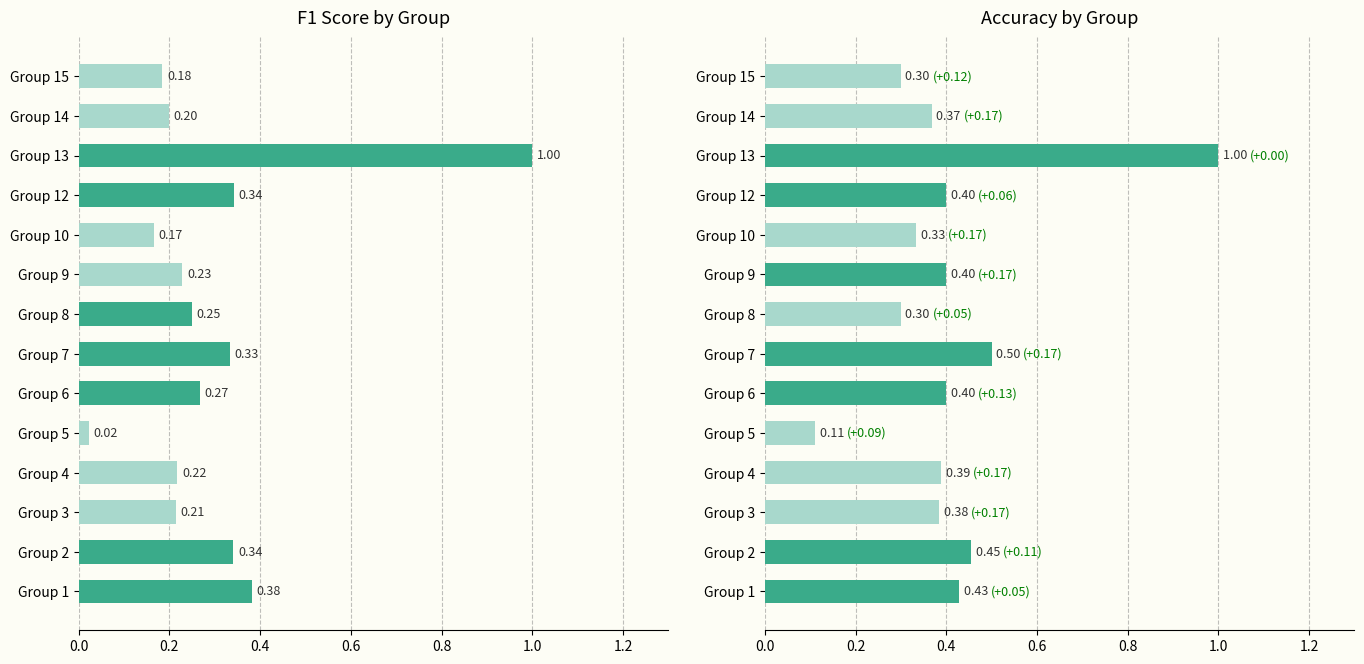

Reading left to right, transcribe all the data shown in this chart.

f1: 0.4	0.3	0.2	0.2	0.0	0.3	0.3	0.3	0.2	0.2	0.3	1.0	0.2	0.2
accuracy: 0.4	0.5	0.4	0.4	0.1	0.4	0.5	0.3	0.4	0.3	0.4	1.0	0.4	0.3